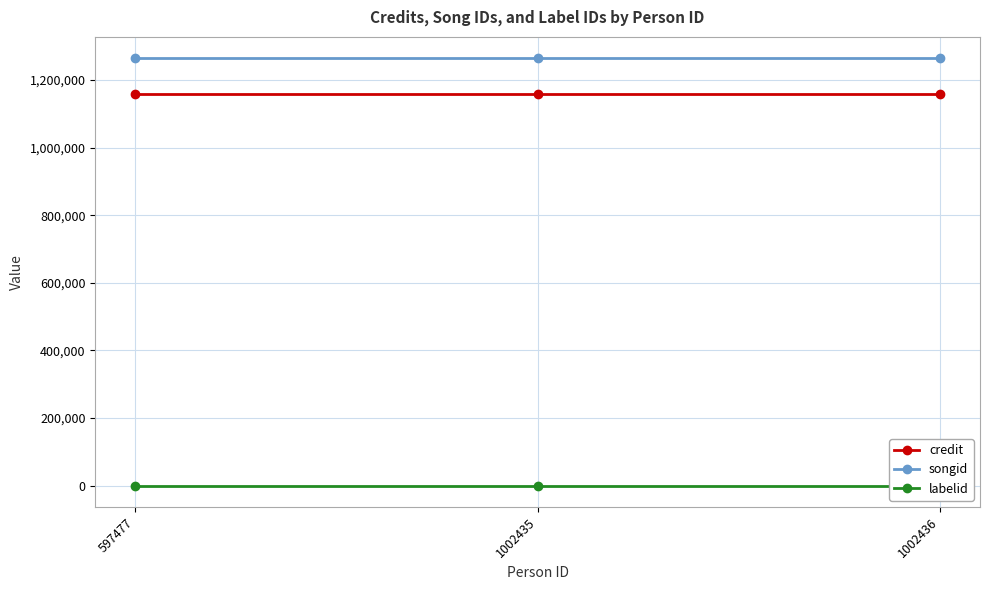

Which category has the lowest value in the songid series?

597477